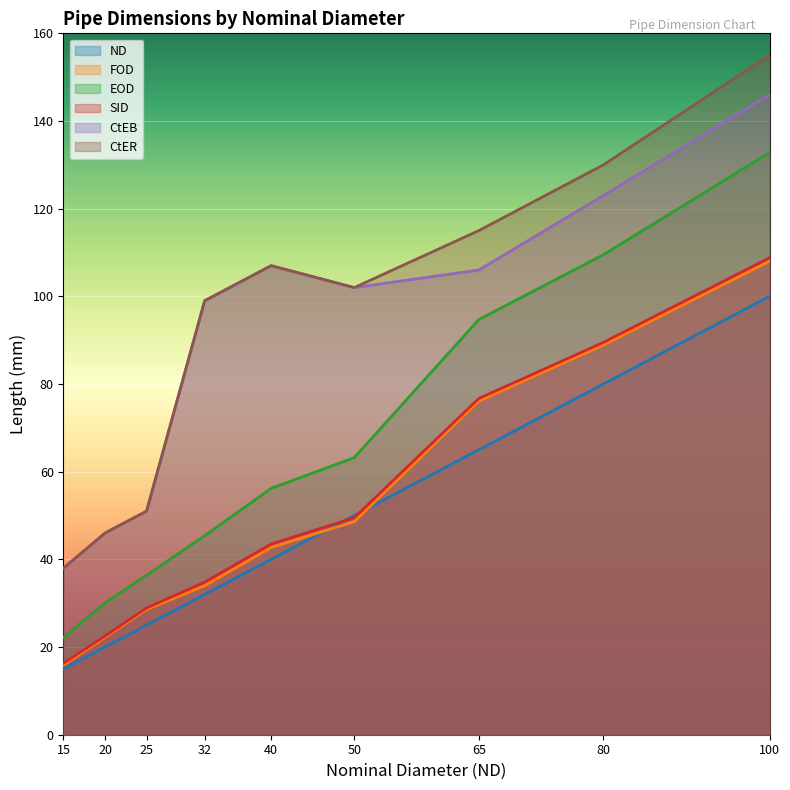

How many data points in CtEB##length##millimeters are less than 102?

4